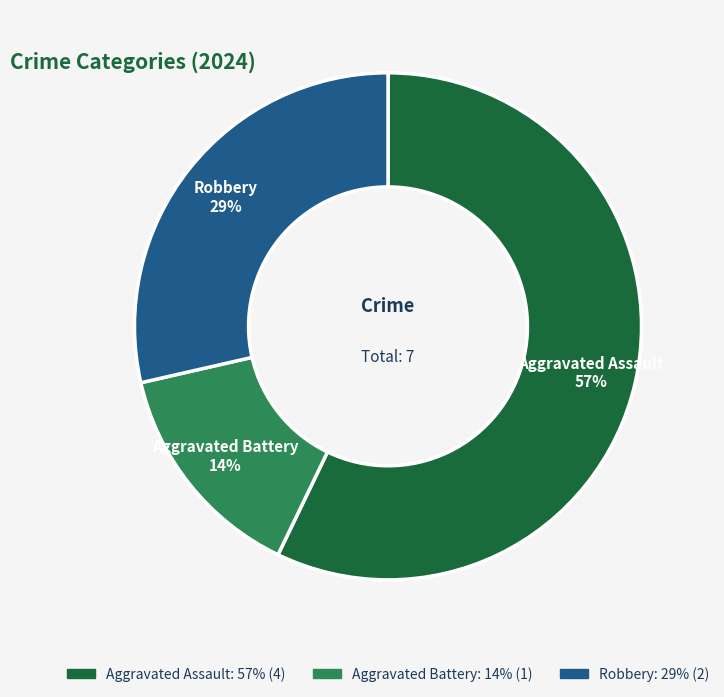

The Aggravated Battery slice represents 5% of the pie. True or false?

False